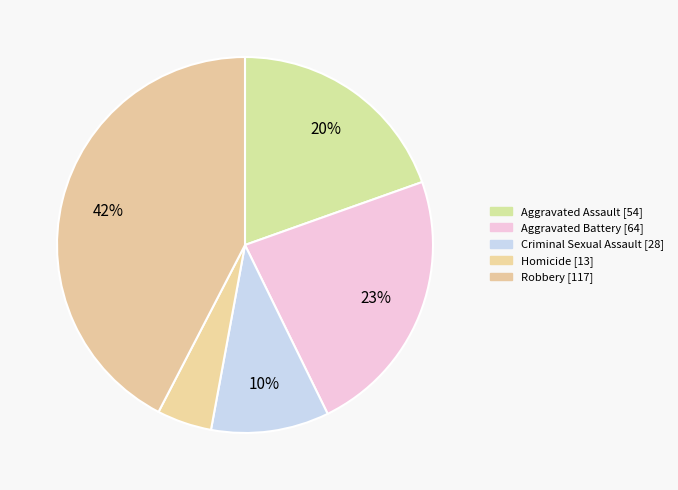

What is the smallest slice in the pie chart?

Homicide